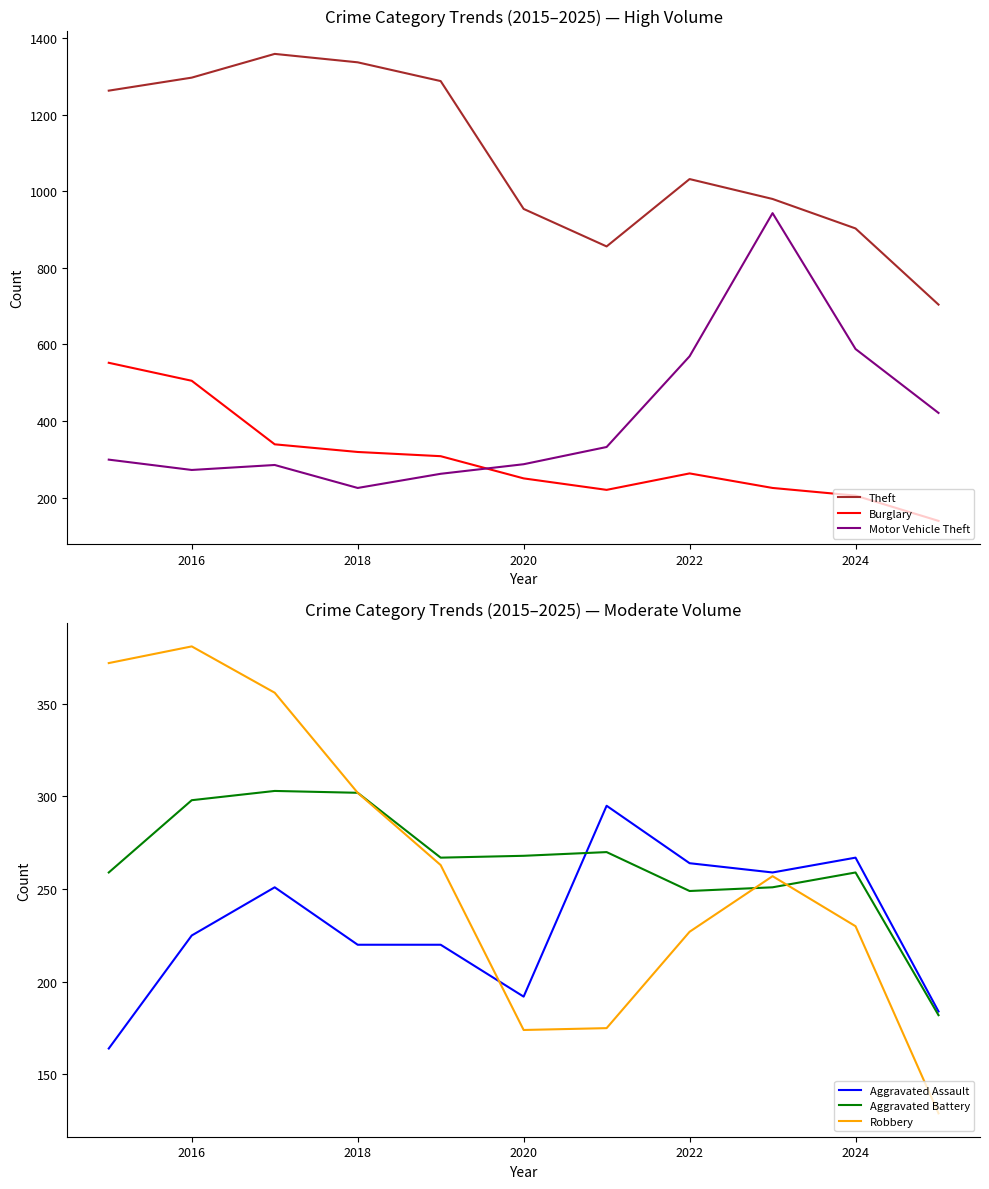

What is the total value across all series at 2016?

2978